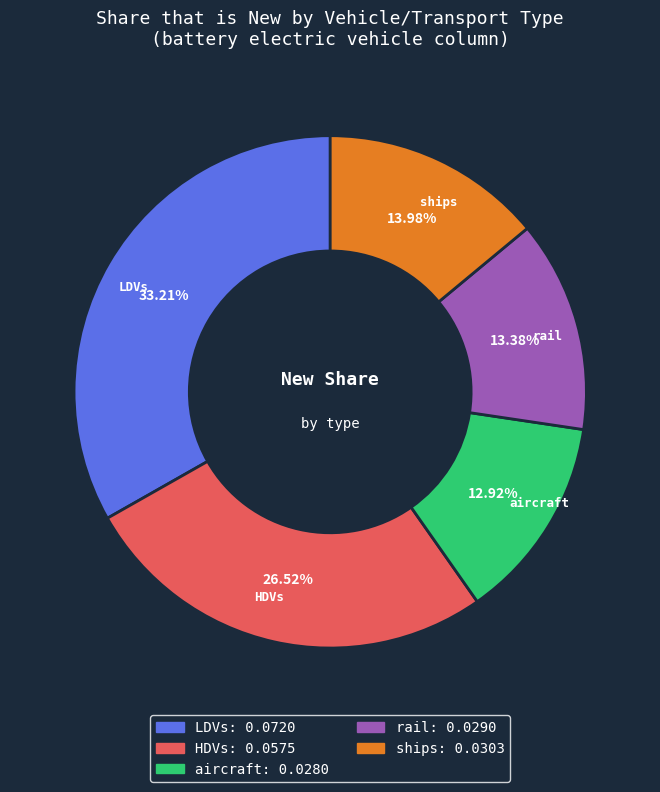

Is there any slice that represents more than half of the pie?

No